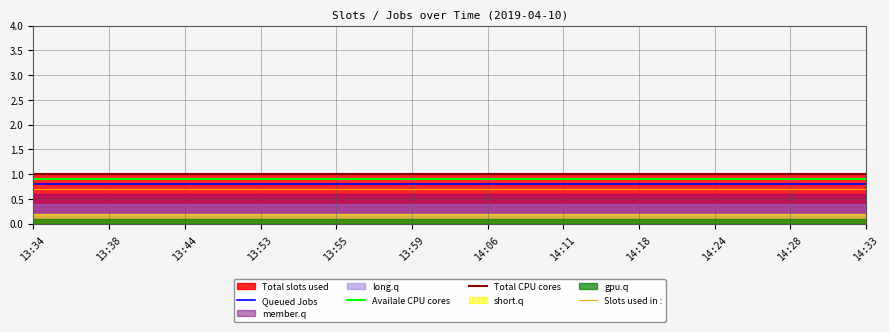

Rank the categories by Total CPU cores value from highest to lowest.

13:34, 13:38, 13:44, 13:53, 13:55, 13:59, 14:06, 14:11, 14:18, 14:24, 14:28, 14:33